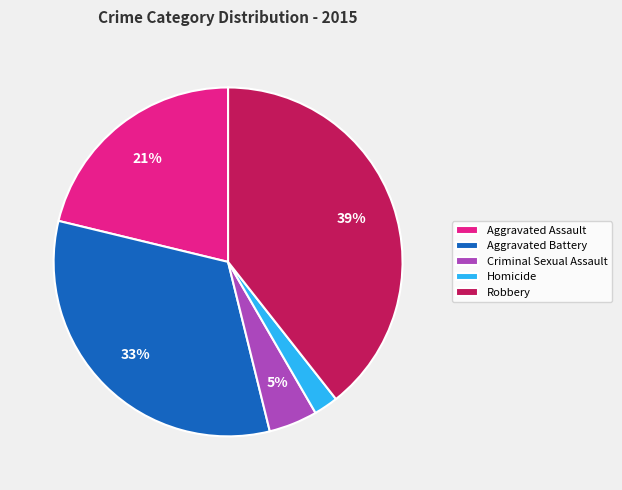

Count the number of slices in the pie.

5